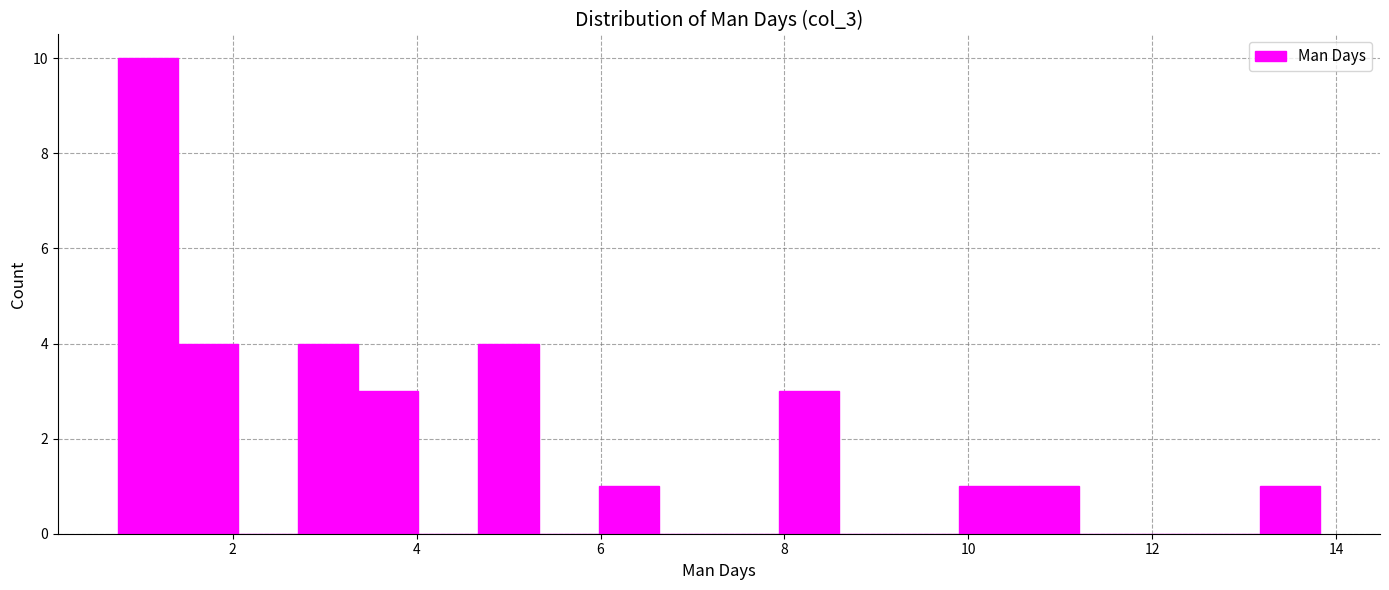

Around what value on the x-axis is the tallest bar? Give the approximate position of its centre, as read against the axis.

1.0